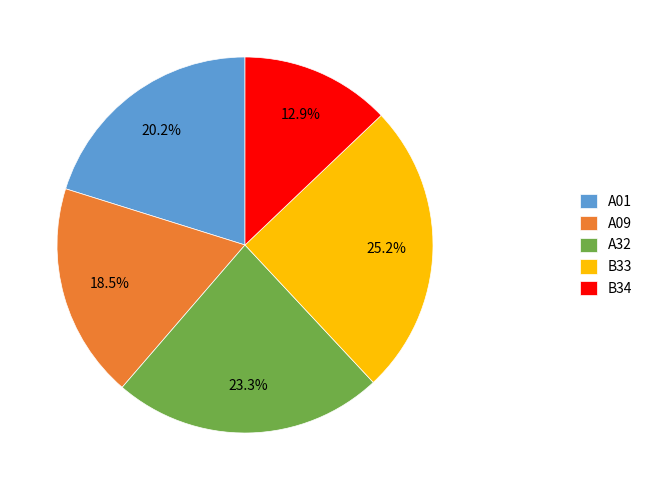

Which has a higher value, A32 or B34?

A32